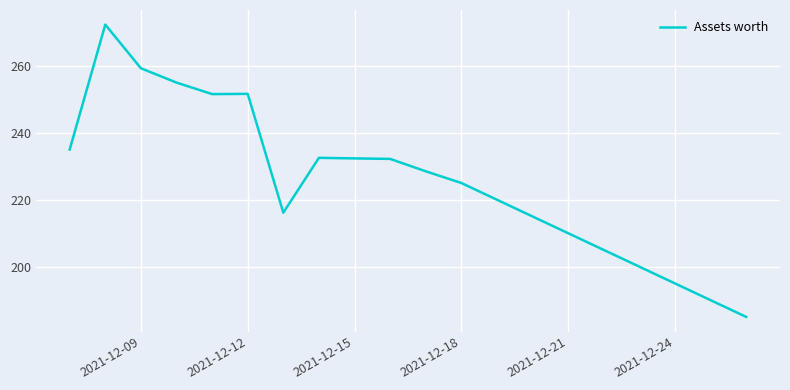

What is the smallest value displayed?

185.0